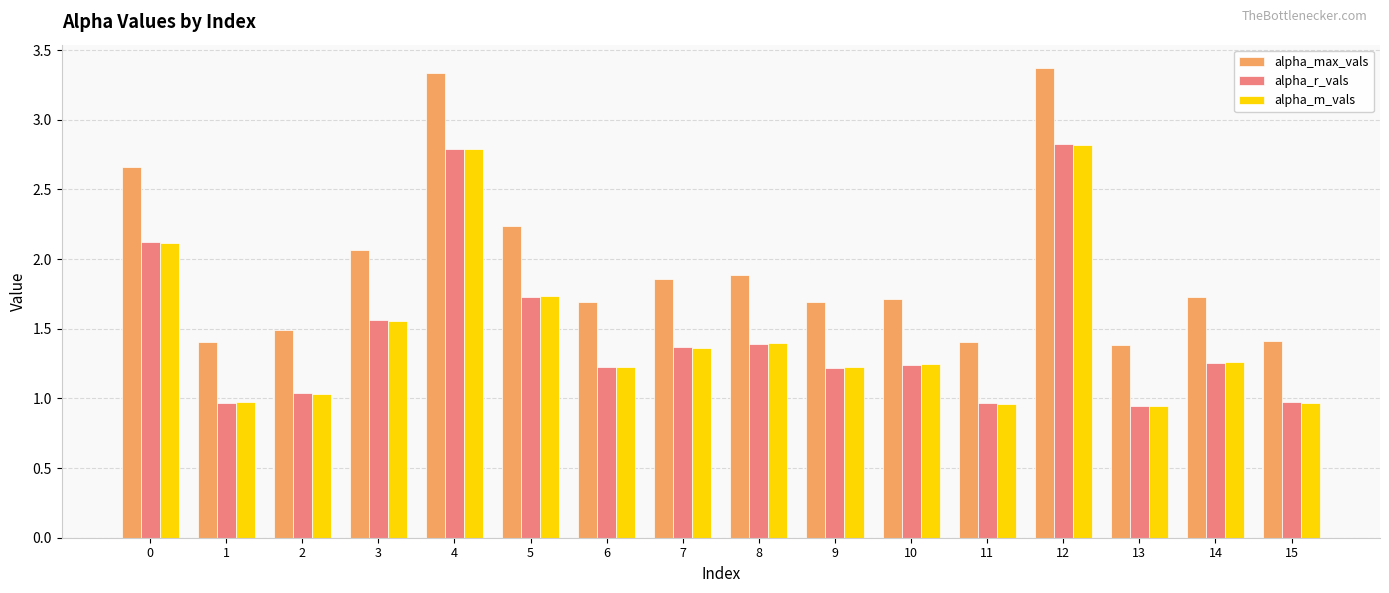

Does the chart contain stacked bars?

No